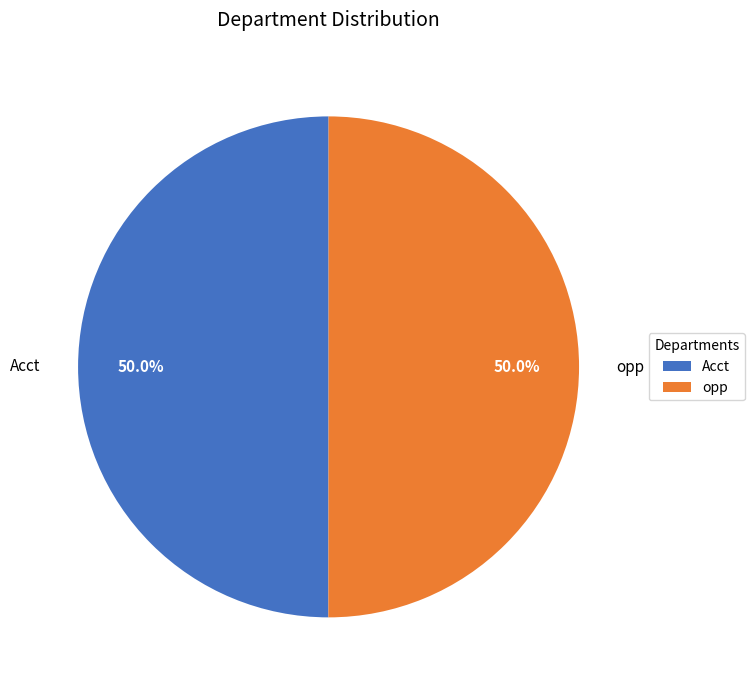

Approximately how many times larger is the value at opp compared to Acct?

1.0